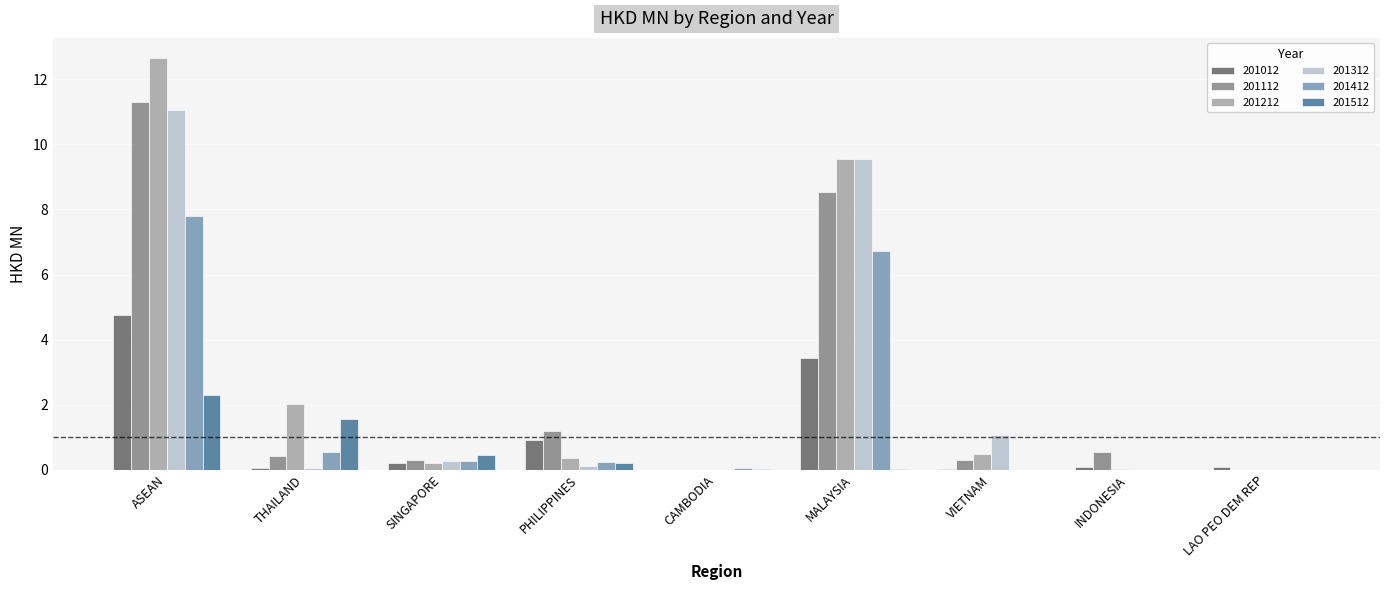

Is it true that 201012 equals -2.9 at CAMBODIA?

False